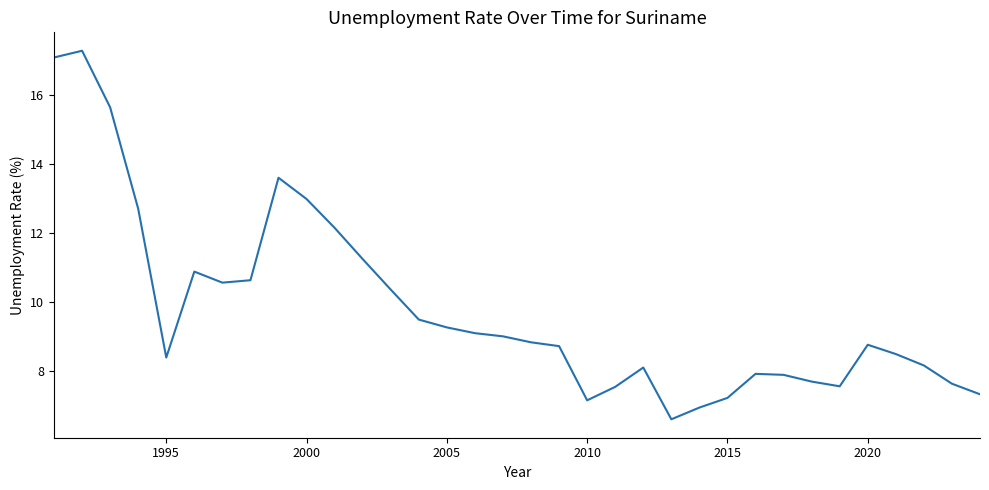

What is the difference between the second highest and minimum values?

10.5